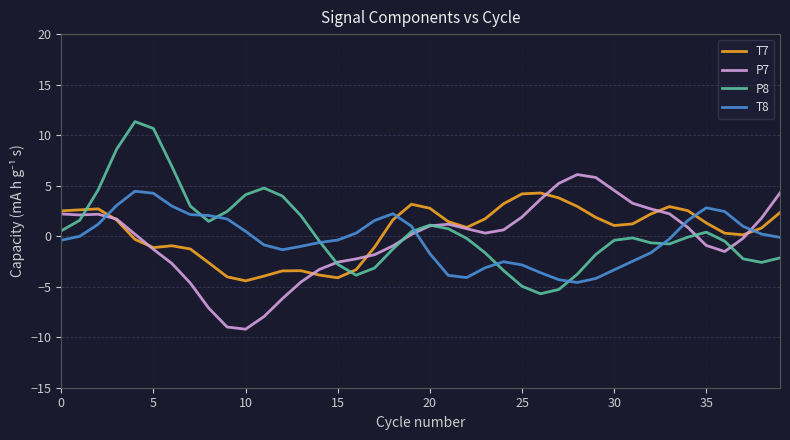

True or false: T8 and T7 cross at least once.

True